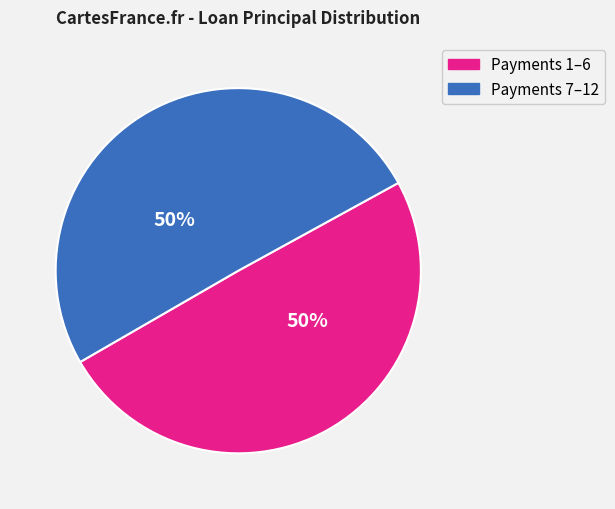

To the nearest percent, what is the average slice percentage?

50%